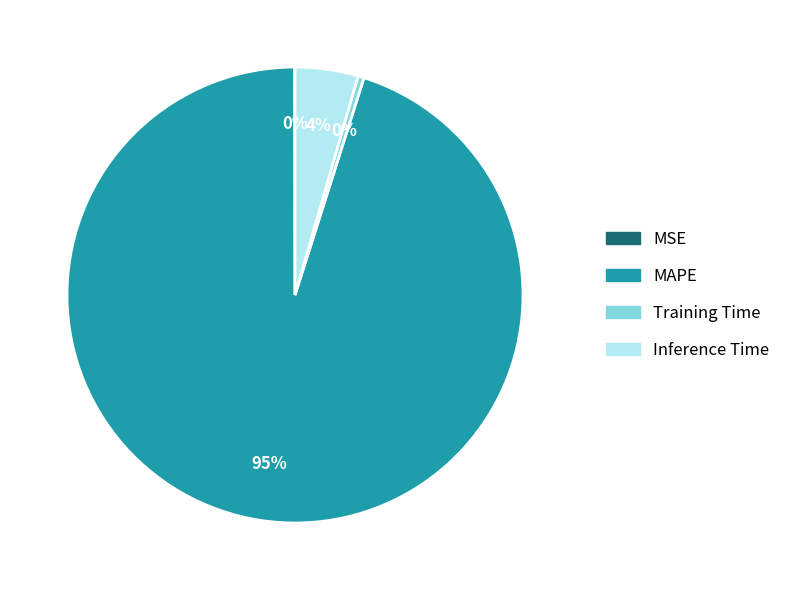

Is there any slice that represents more than half of the pie?

Yes